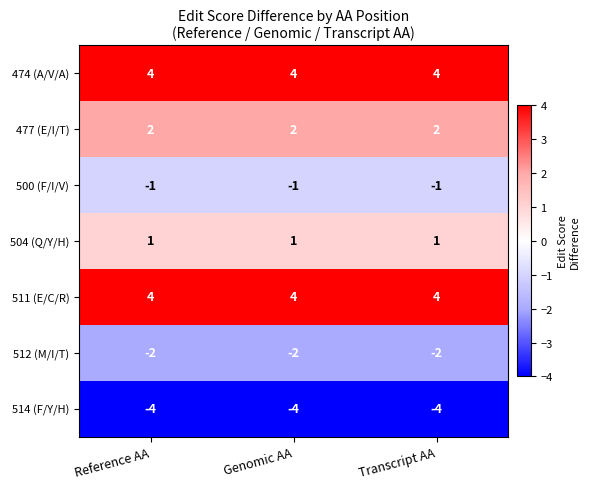

What is the average value of the 474 (A/V/A) series?

4